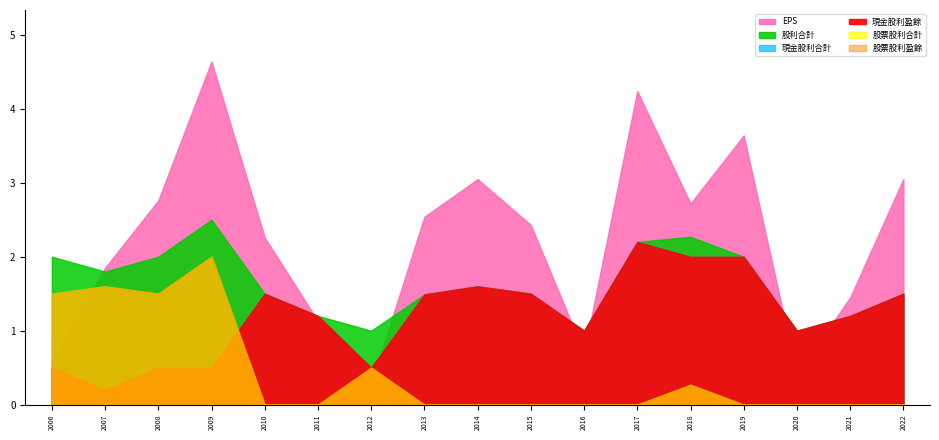

How many intersections are there between EPS and 現金股利盈餘?

6